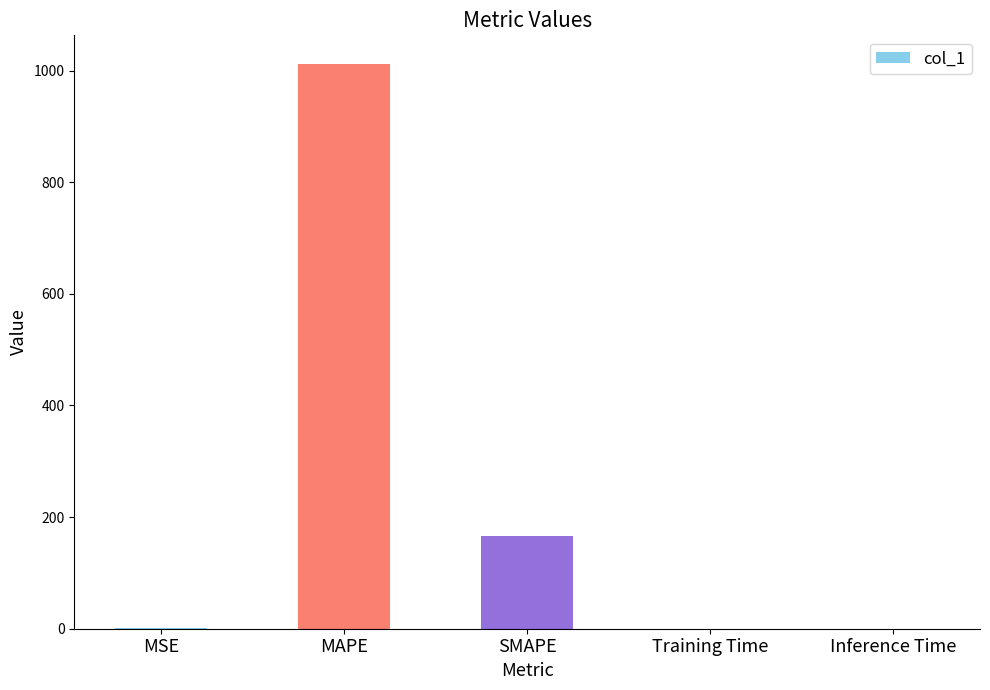

What value does the data have at SMAPE?

167.0